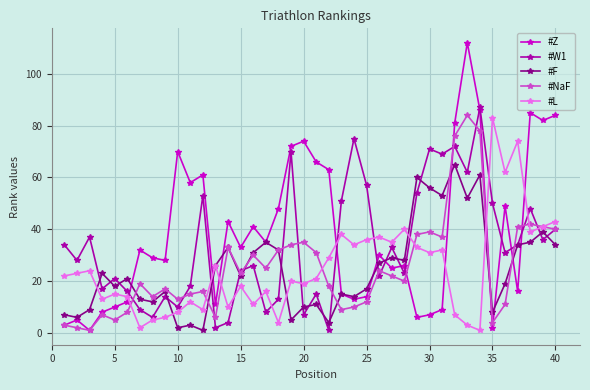

True or false: #L has more than 2 points higher than both neighbors.

True